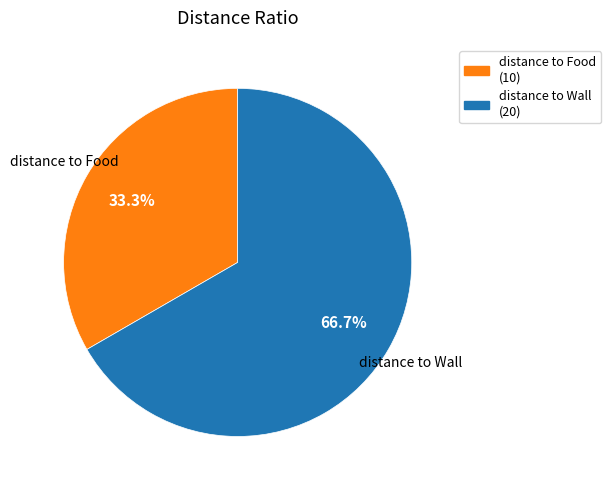

What percentage is NOT represented by distance to Wall?

33.3%